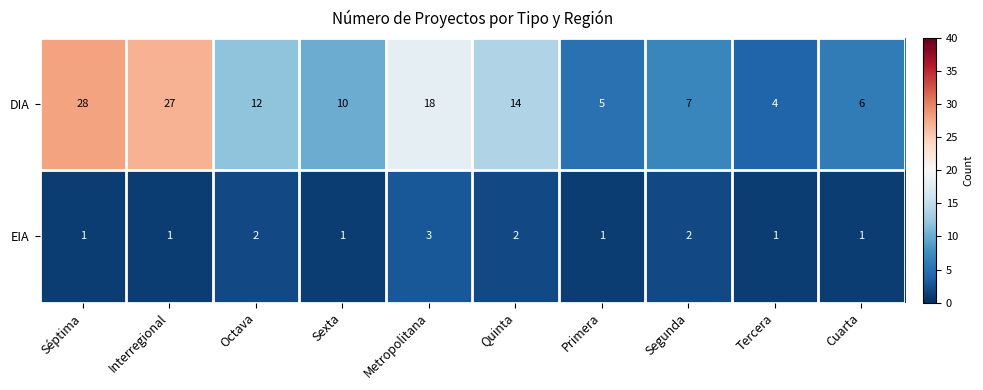

Reading left to right, transcribe all the data shown in this chart.

DIA: Séptima=28	Interregional=27	Octava=12	Sexta=10	Metropolitana=18	Quinta=14	Primera=5	Segunda=7	Tercera=4	Cuarta=6
EIA: Séptima=1	Interregional=1	Octava=2	Sexta=1	Metropolitana=3	Quinta=2	Primera=1	Segunda=2	Tercera=1	Cuarta=1